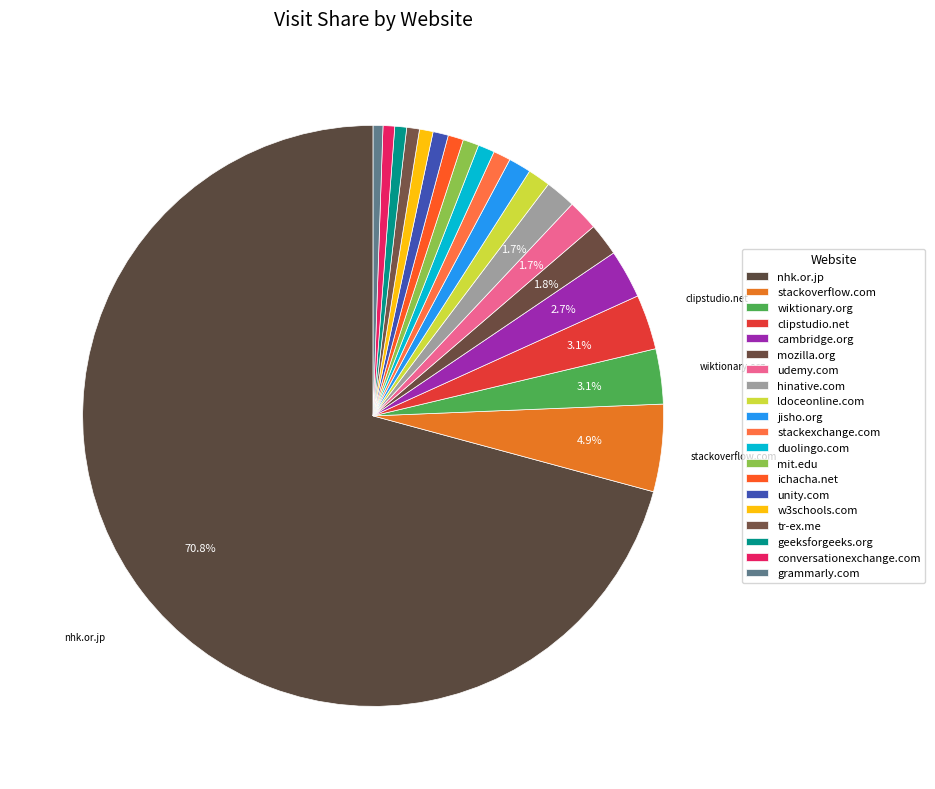

How many segments does this pie chart have?

20